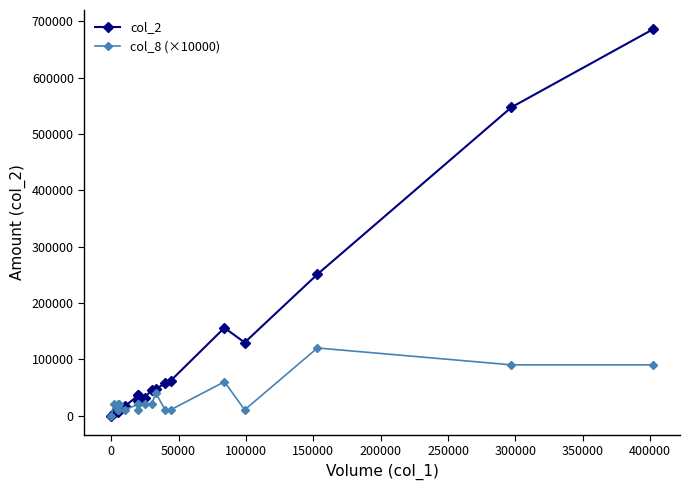

Reading left to right, what are all the values shown in this chart?

col_2: 0	3690	7250	7640	6900	9100	16300	35700	25600	35600	31950	45800	46930	57200	61600	155830	129690	250910	547610	686110
col_8 (×10000): 0	20000	10000	20000	10000	20000	10000	20000	10000	20000	20000	20000	40000	10000	10000	60000	10000	120000	90000	90000